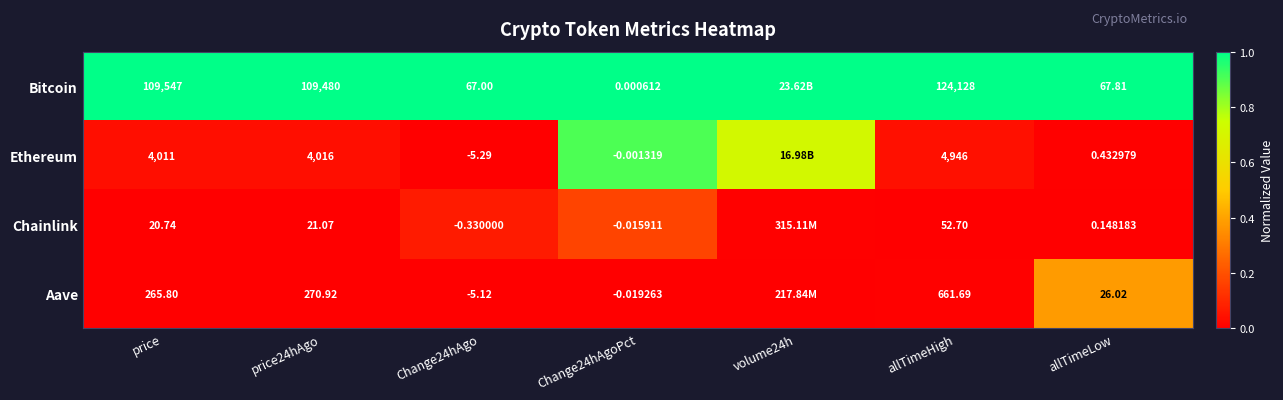

Which series changed the most between Change24hAgoPct and allTimeLow?

Bitcoin